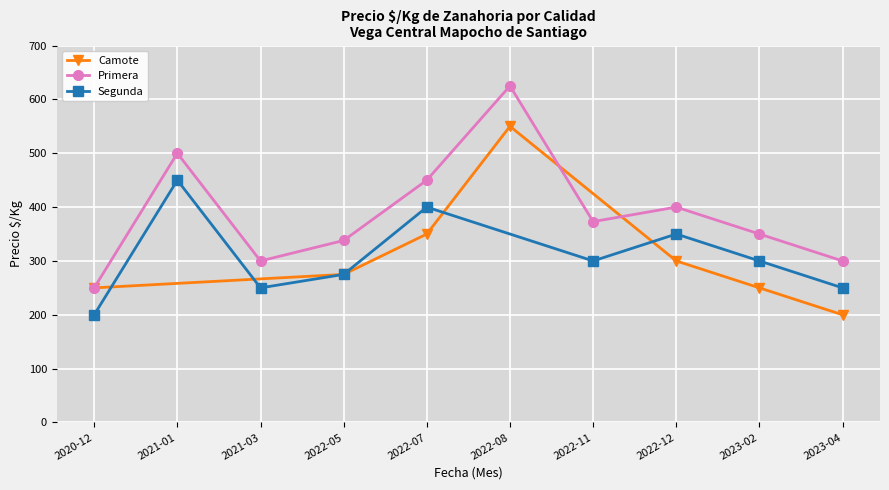

List the series in order of their peak value, lowest first.

Segunda, Camote, Primera